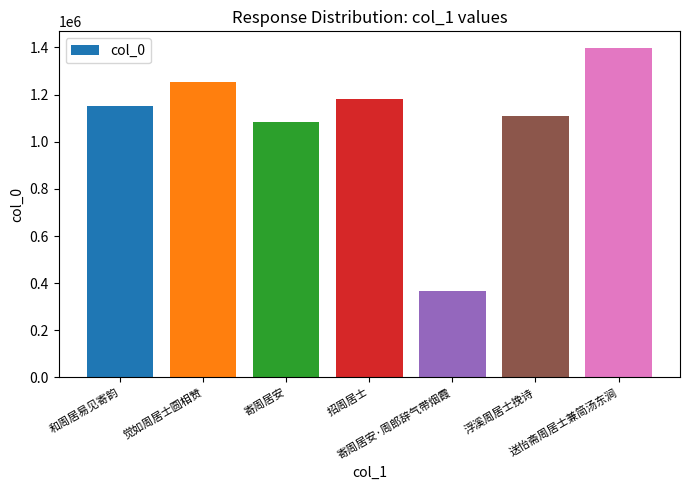

Reading left to right, transcribe all the data shown in this chart.

1152823	1252160	1082921	1183056	367155	1108149	1398444